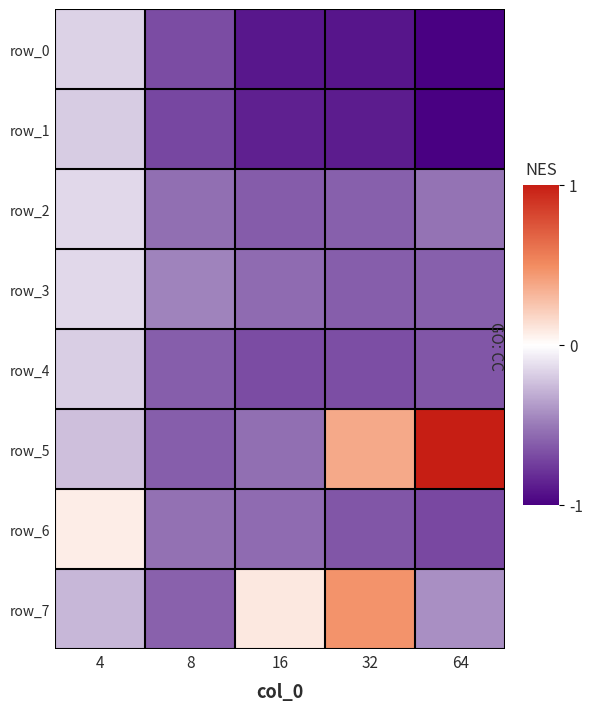

What is the minimum value for row_6?

-0.7